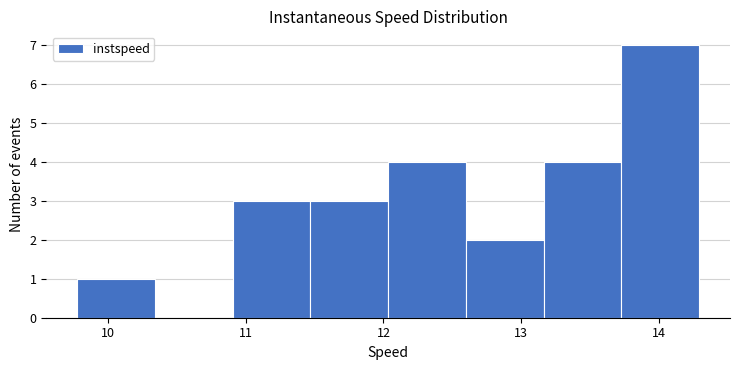

Reading left to right, list every bar in this chart as the range it spans on the x-axis followed by its height. Neither the bar edges nor the heights are printed on the chart, so give them approximately, as read against the axes.

9.8 to 10.3: 1
10.3 to 10.9: 0
10.9 to 11.5: 3
11.5 to 12.0: 3
12.0 to 12.6: 4
12.6 to 13.2: 2
13.2 to 13.7: 4
13.7 to 14.3: 7